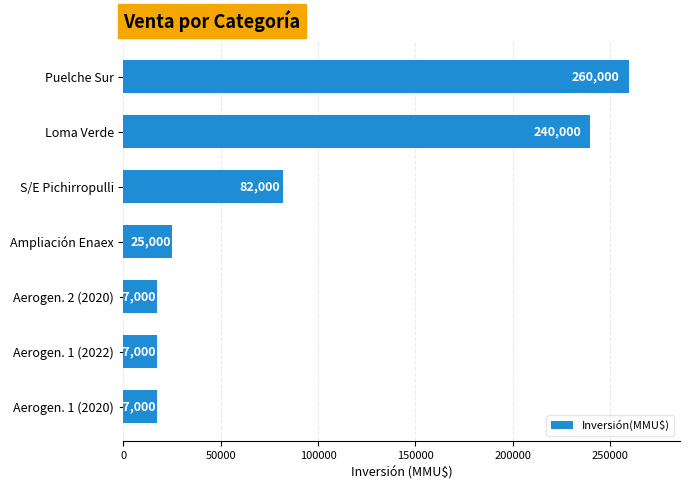

What is the ratio of the value at Loma Verde to the value at Puelche Sur?

0.9